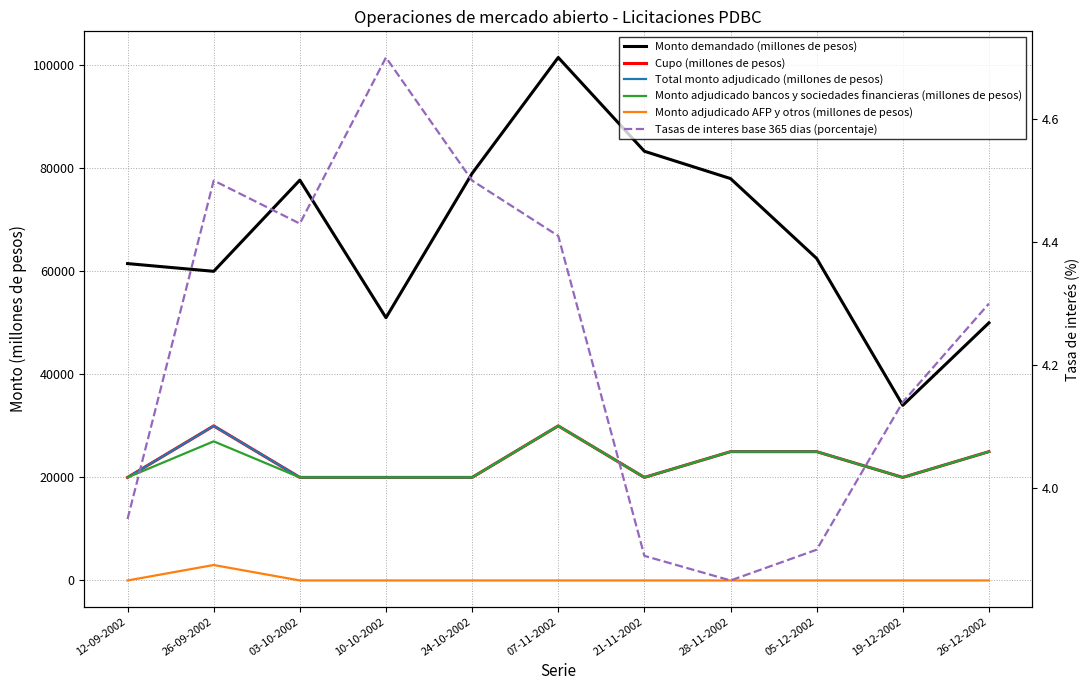

True or false: Monto demandado (millones de pesos) and Monto adjudicado AFP y otros (millones de pesos) cross at least once.

False